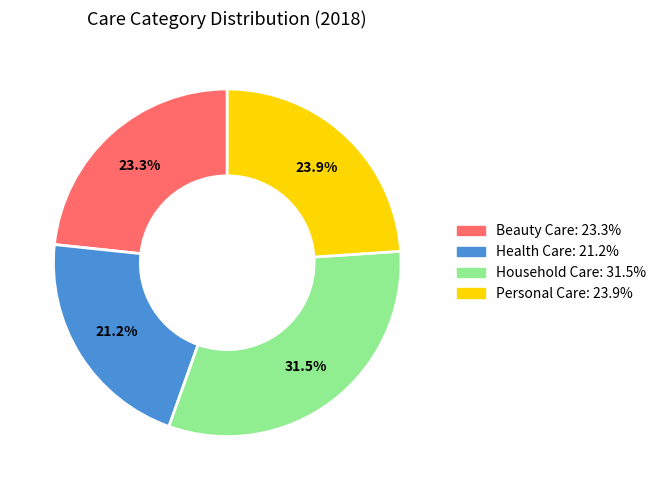

How many slices are in this pie chart?

4